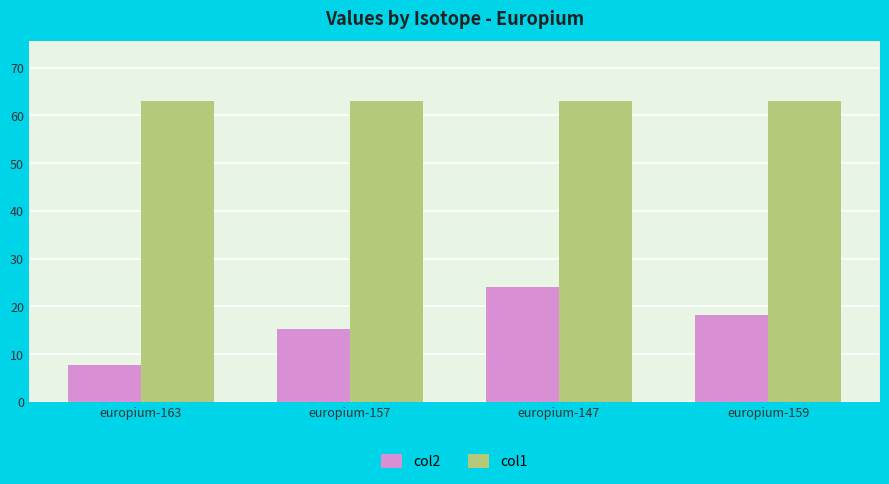

What are all the series names shown in the legend?

col2, col1